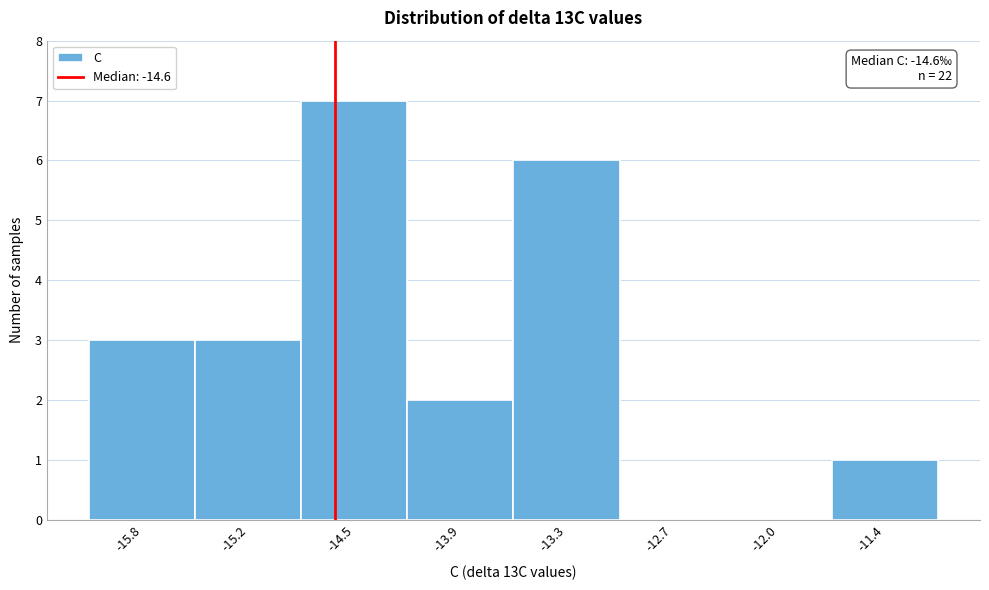

Over which range of the x-axis is the bar tallest?

-14.8 to -14.2